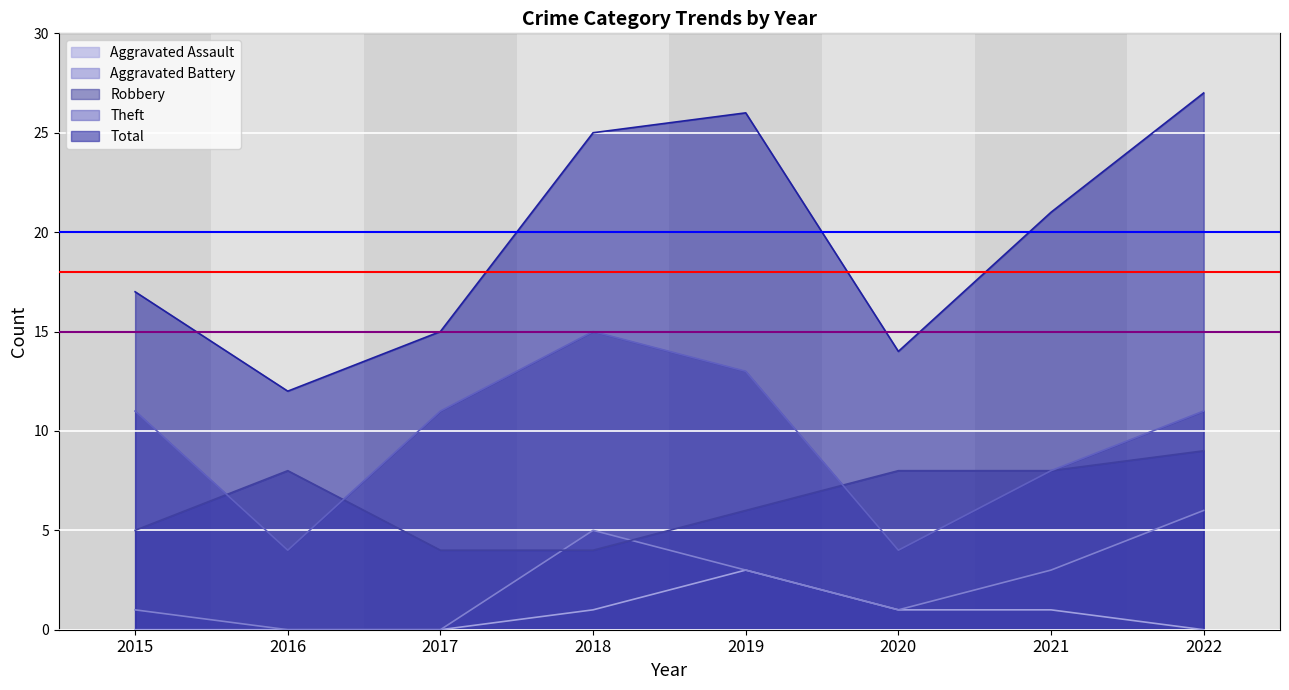

What is the difference between the second highest and minimum values in the Theft series?

9